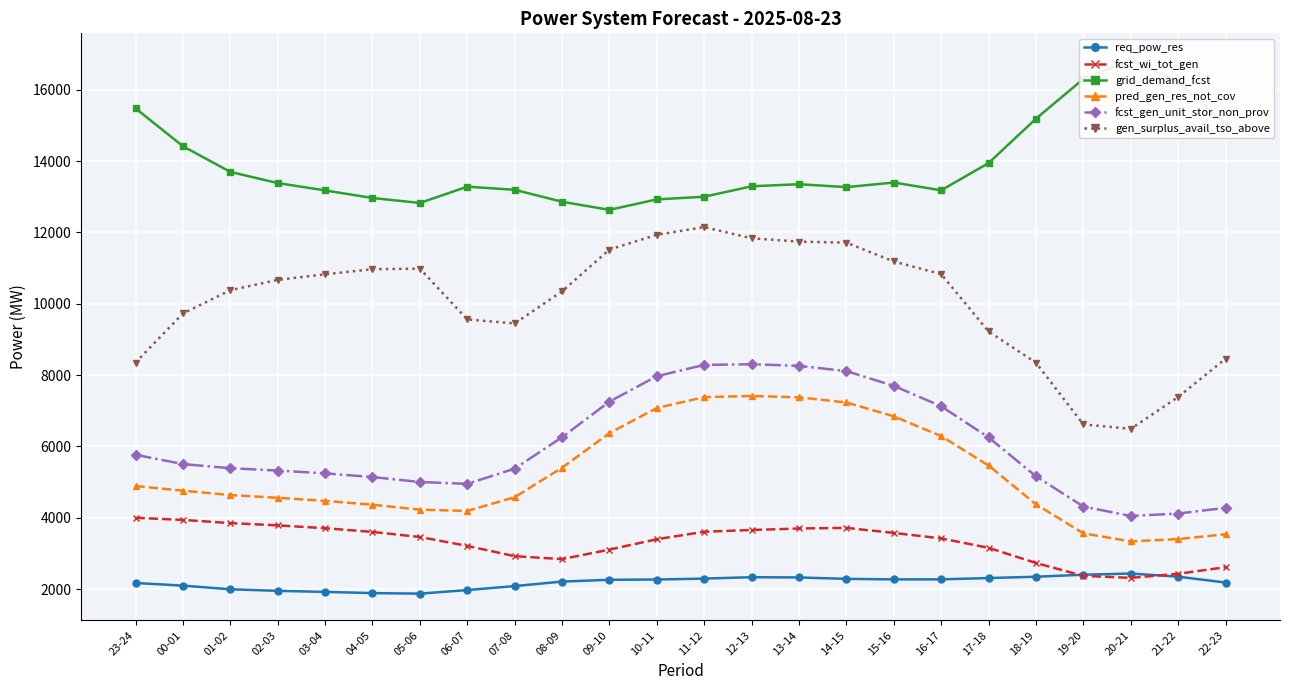

Which series has the widest spread of values?

gen_surplus_avail_tso_above